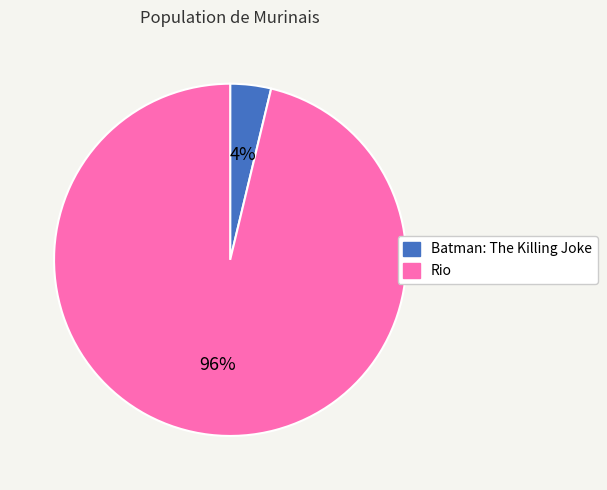

The Batman: The Killing Joke slice represents 4% of the pie. True or false?

True